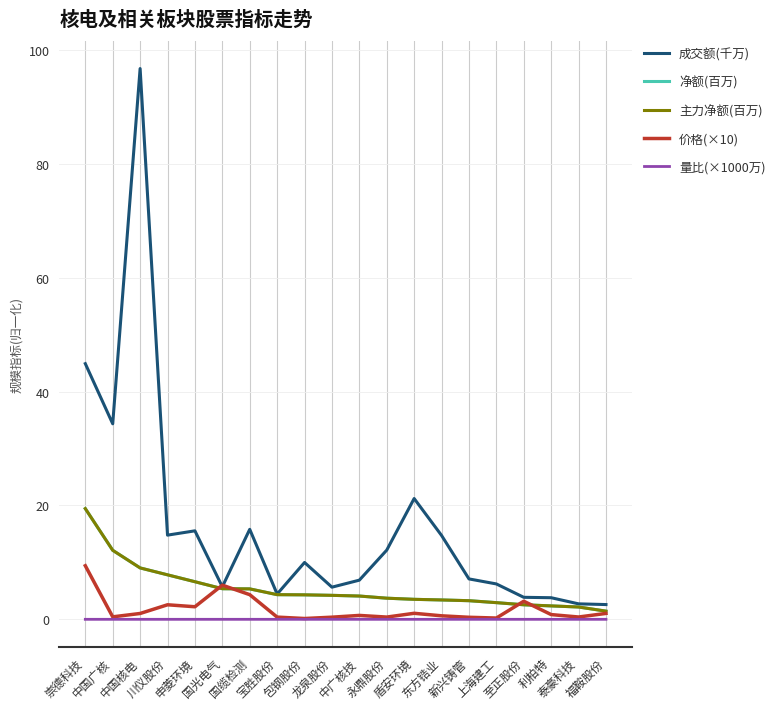

Does the chart have visible grid lines?

Yes